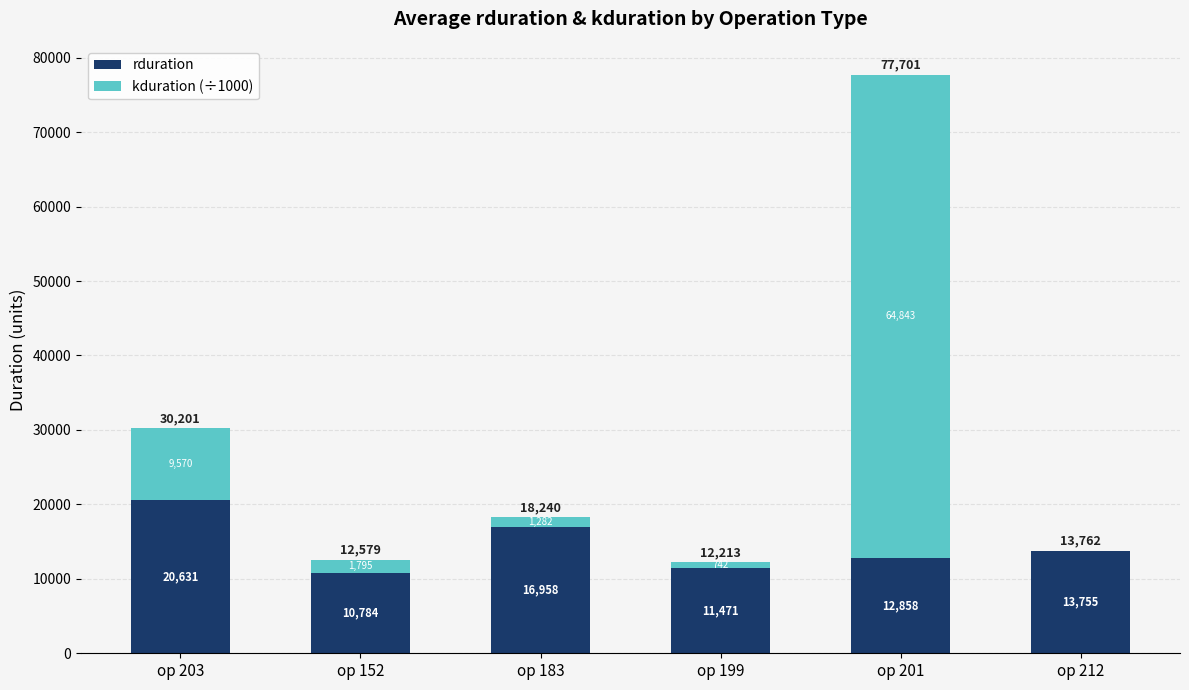

Are the bars horizontal?

No